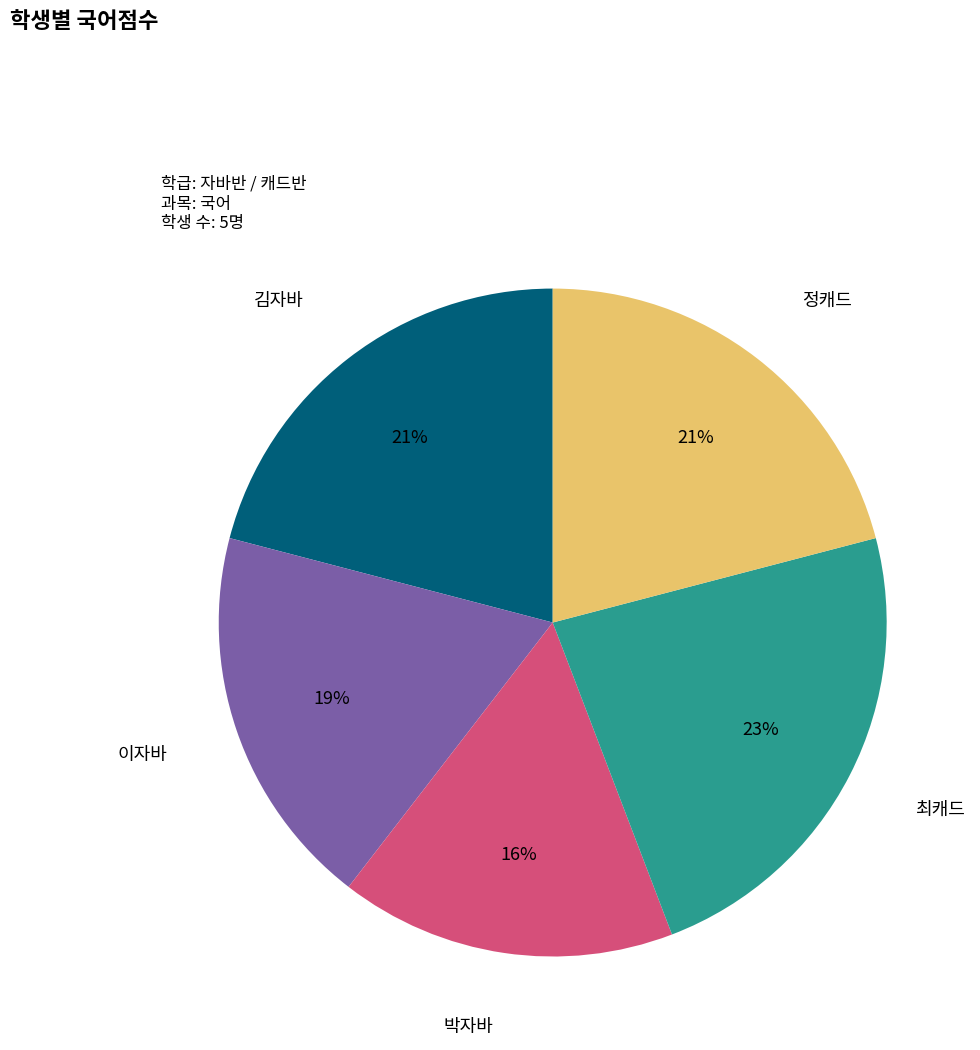

Between 박자바 and 이자바, which is larger?

이자바